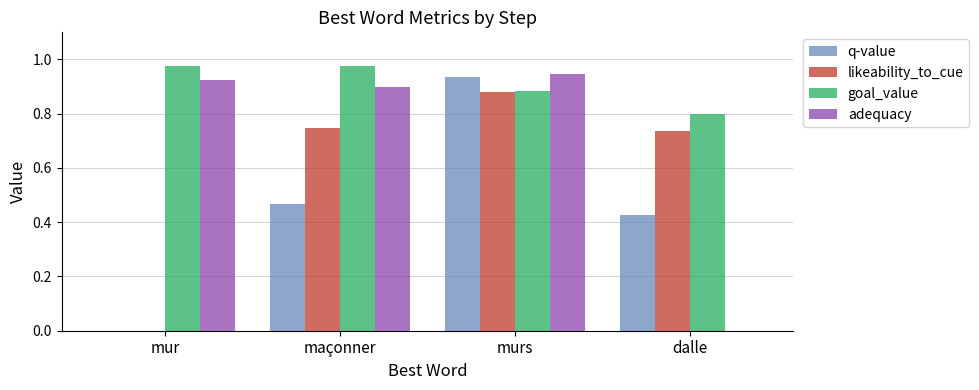

What is the sum of all adequacy values?

2.8